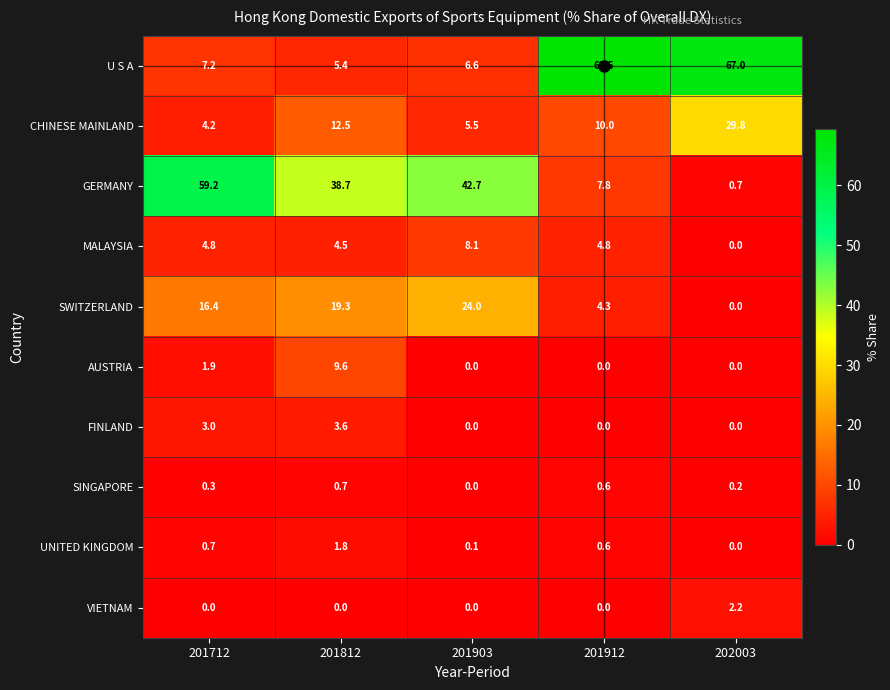

What is the difference between the highest and lowest values at 201903?

42.7